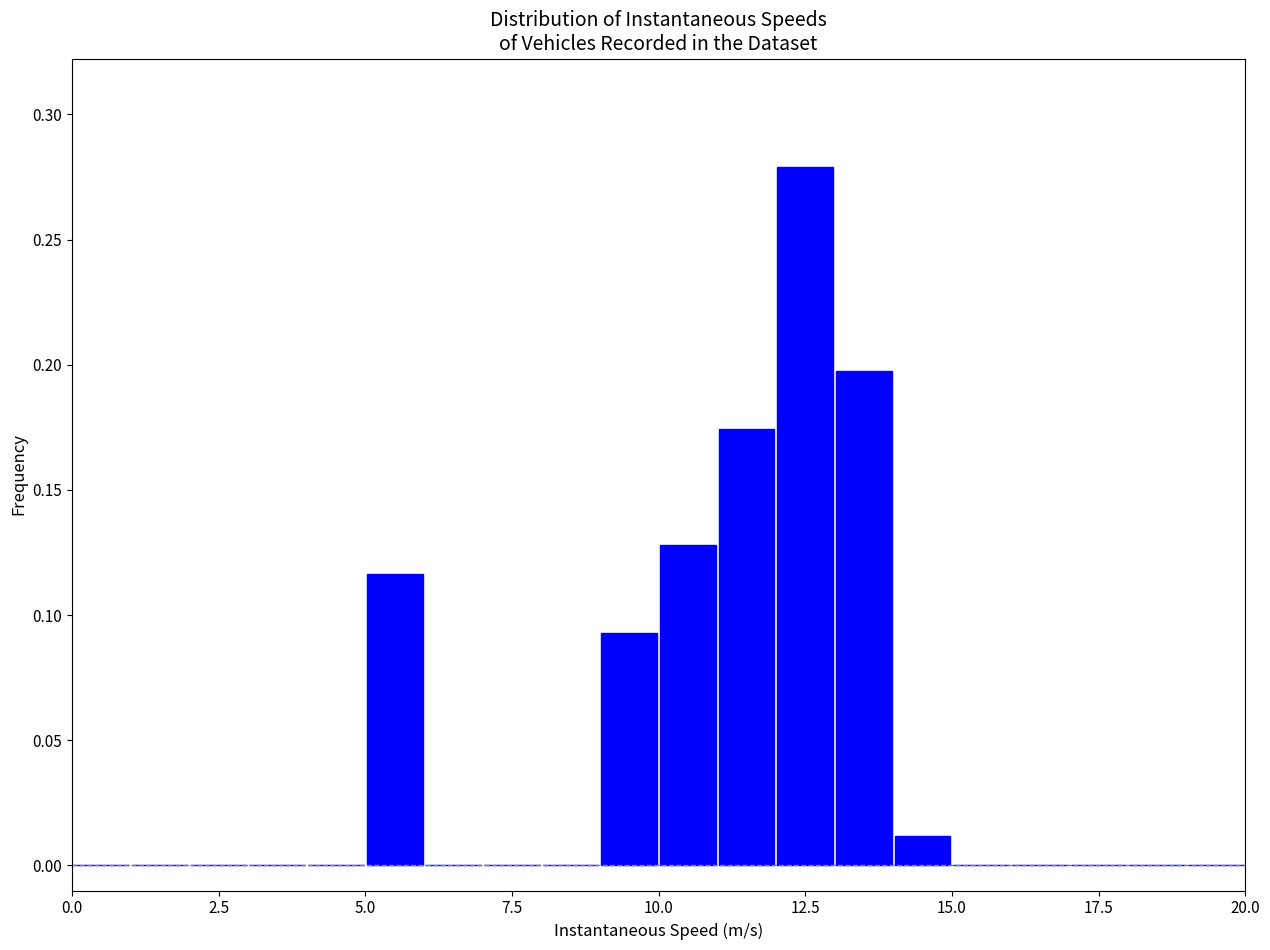

Around what value on the x-axis is the tallest bar? Give the approximate position of its centre, as read against the axis.

12.5